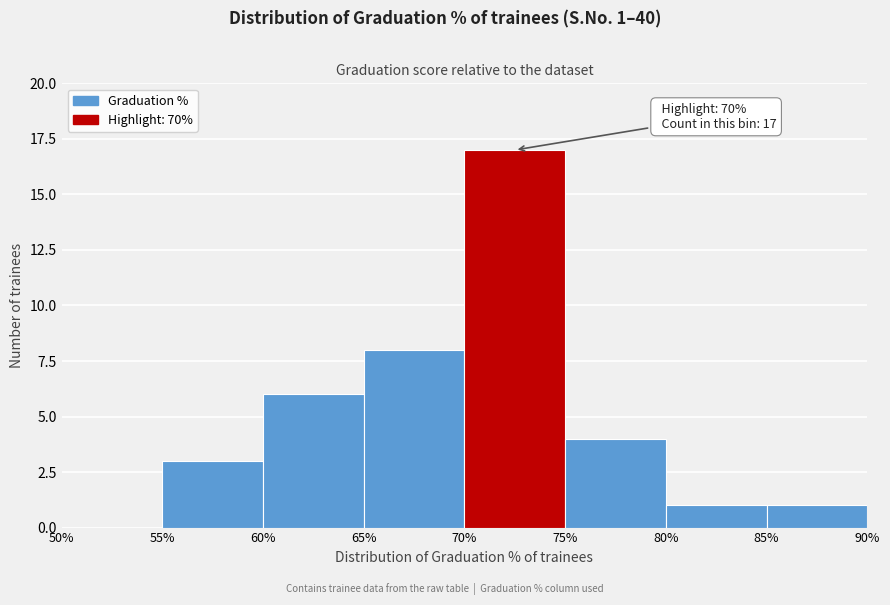

Which range on the x-axis has the tallest bar?

70% to 75%